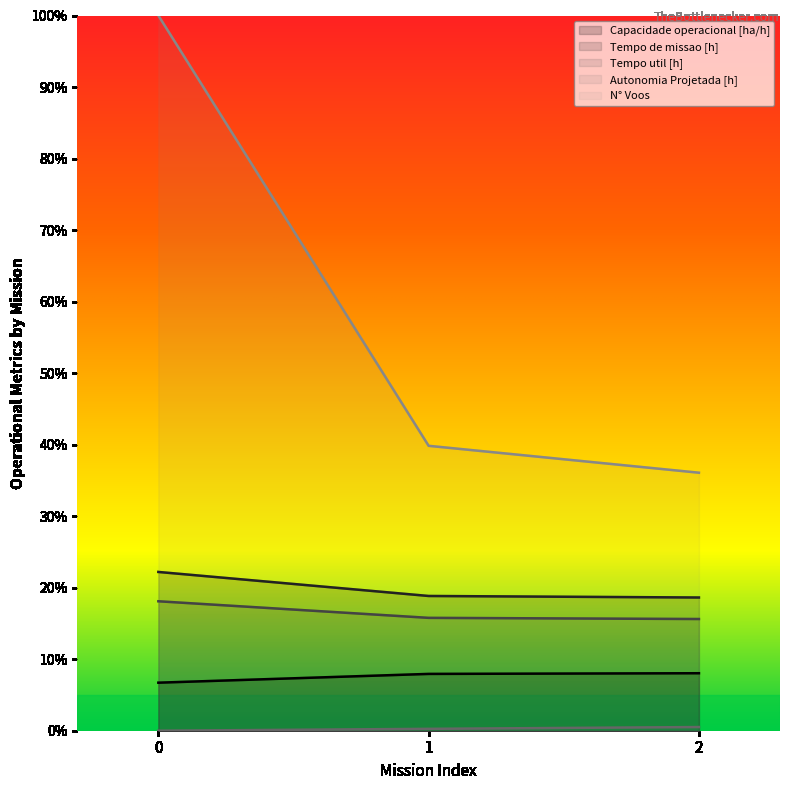

List the series in order of their peak value, lowest first.

Autonomia Projetada [h], Capacidade operacional [ha/h], Tempo util [h], Tempo de missao [h], N° Voos